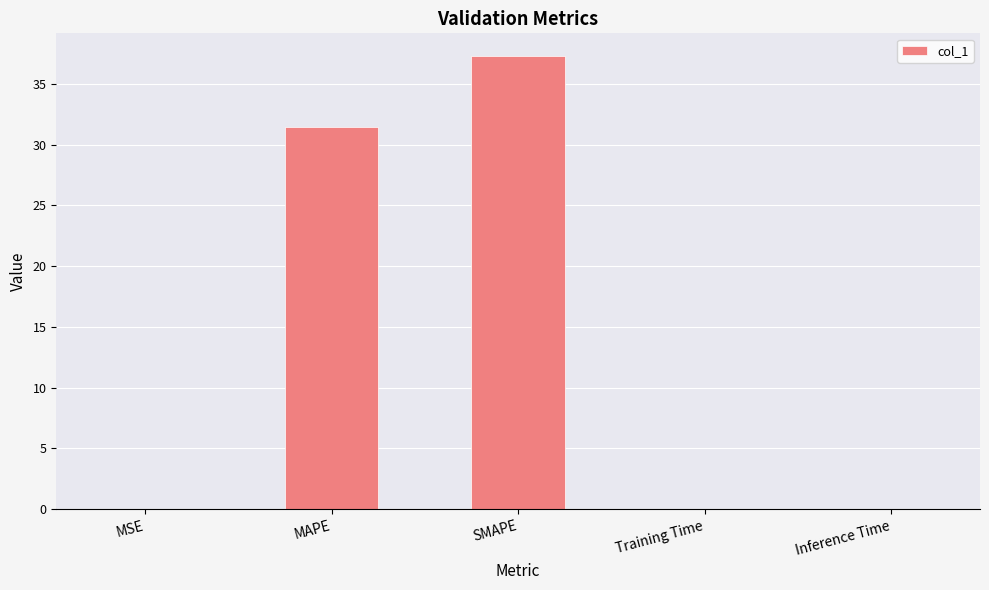

Which category has the highest value across all series?

SMAPE